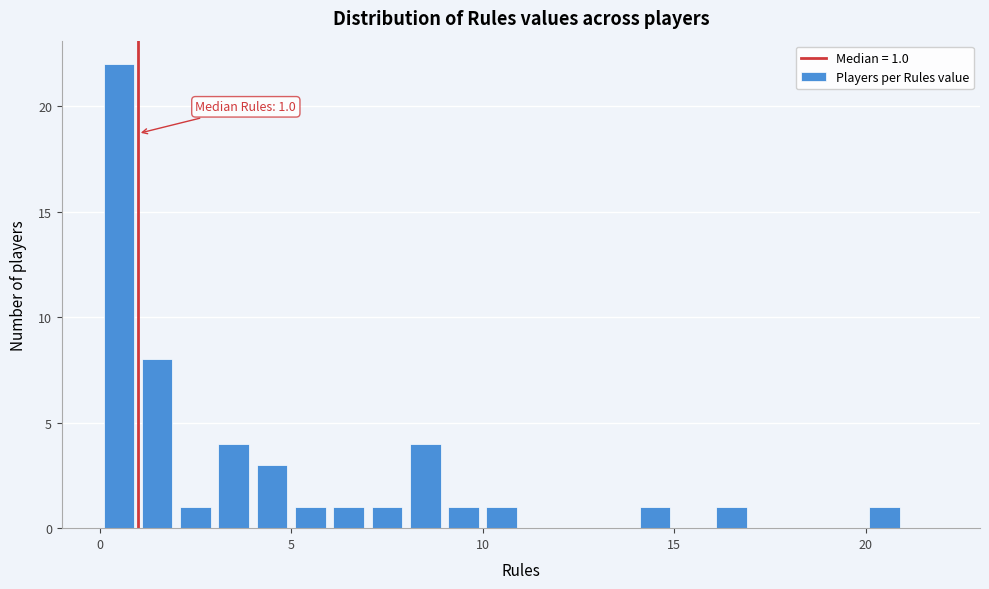

Around what value on the x-axis is the tallest bar? Give the approximate position of its centre, as read against the axis.

0.5